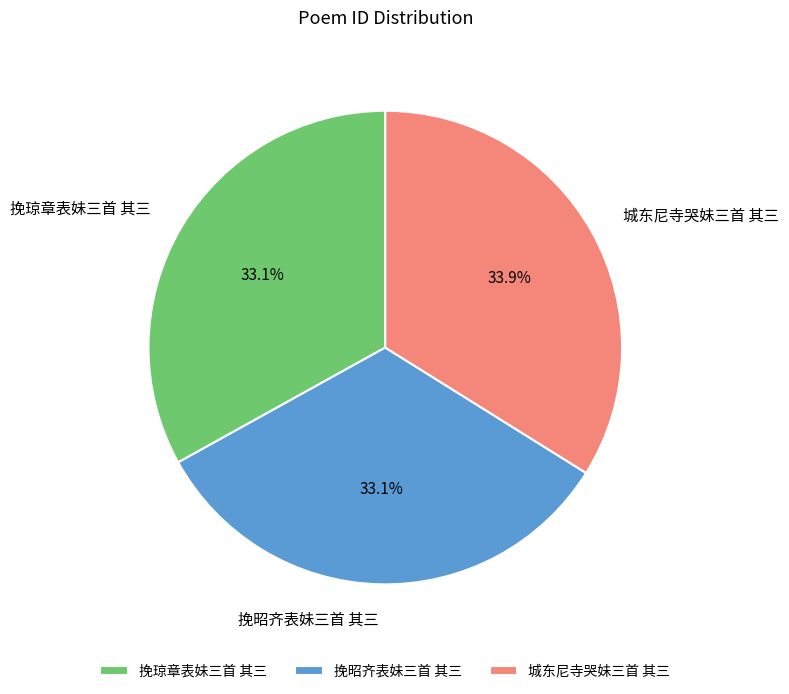

Approximately how many times larger is the value at 城东尼寺哭妹三首 其三 compared to 挽琼章表妹三首 其三?

1.0